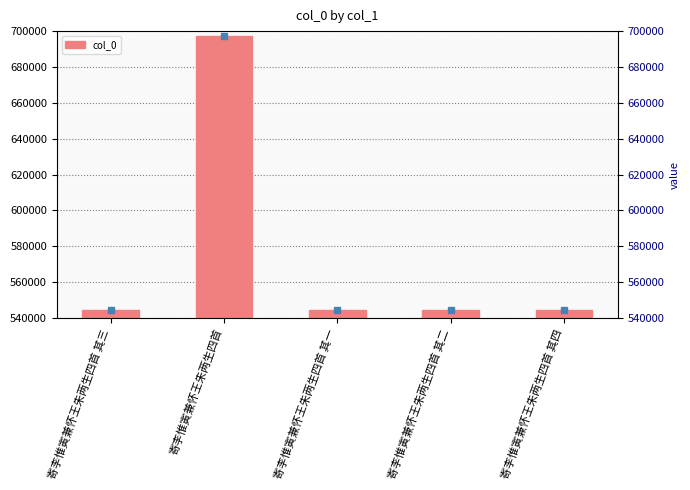

What is the approximate value at 寄李惟寅兼怀王朱两生四首 其三, to the nearest 50?

544250